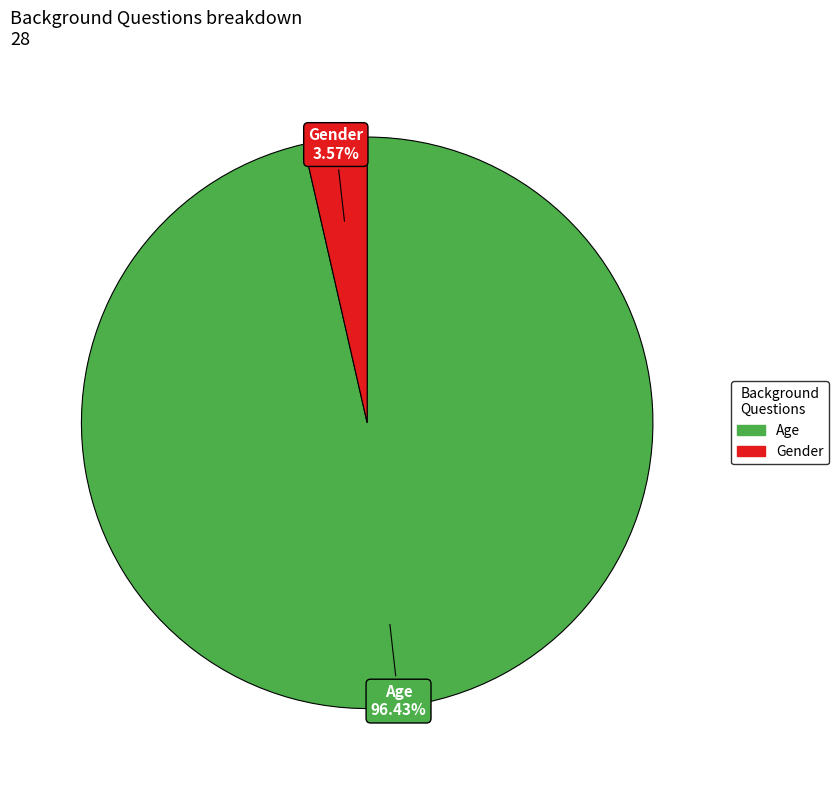

Between Gender and Age, which is larger?

Age